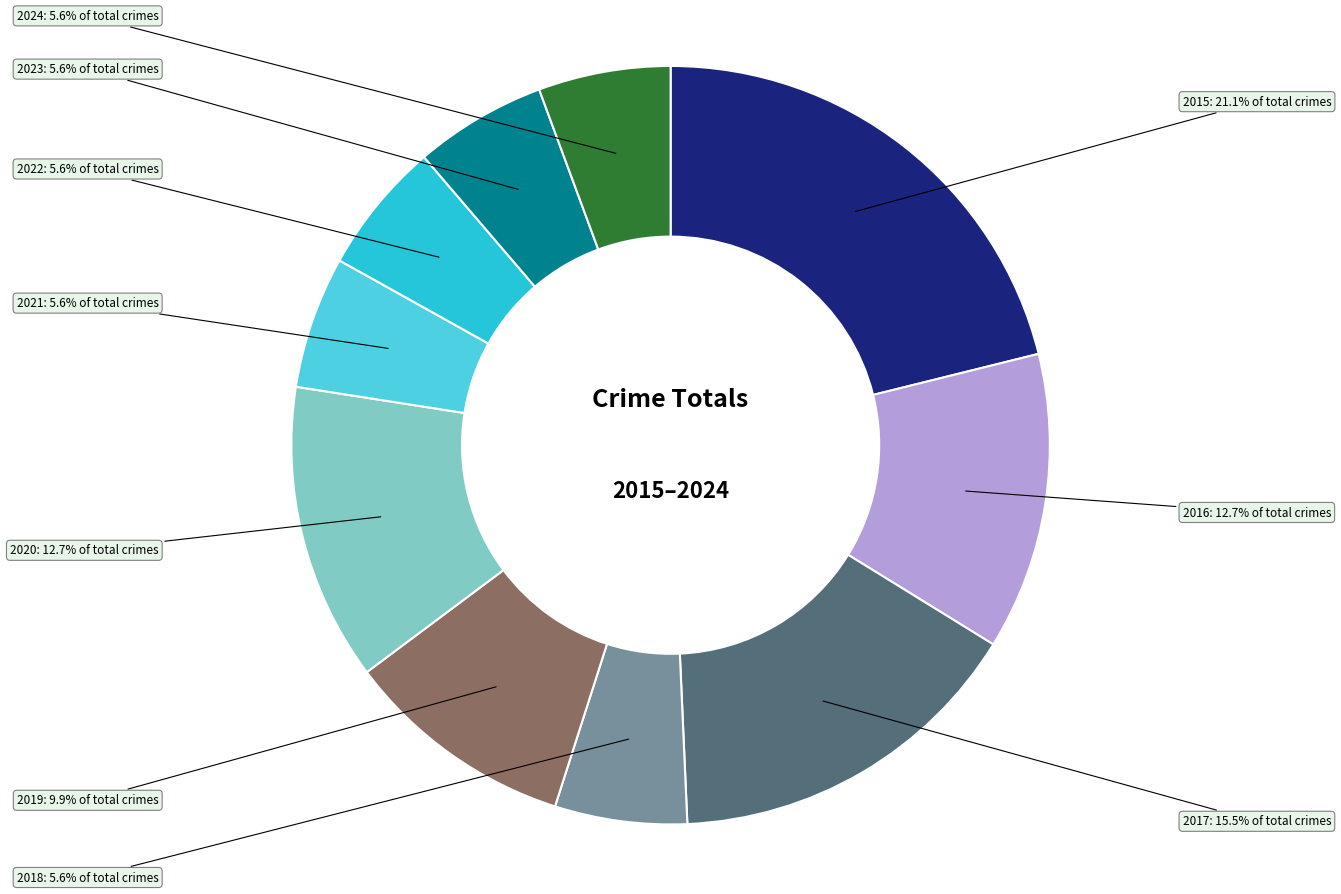

Is there any slice that represents more than half of the pie?

No